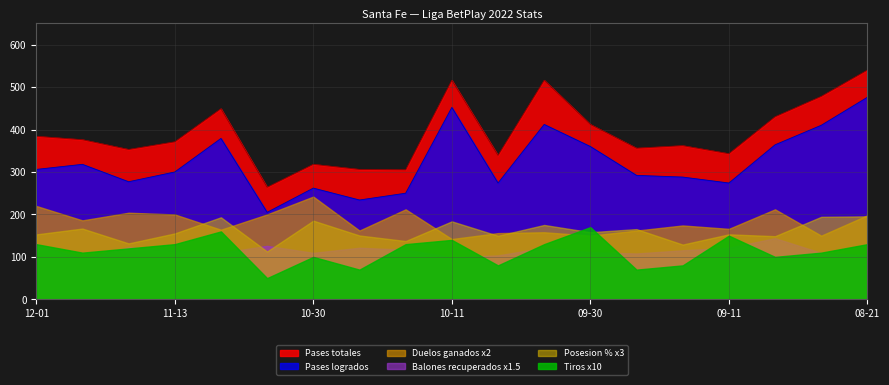

At 2022-11-13, list the series in order from smallest to largest.

Tiros, Posesion %, Balones recuperados, Duelos ganados, Pases logrados, Pases totales